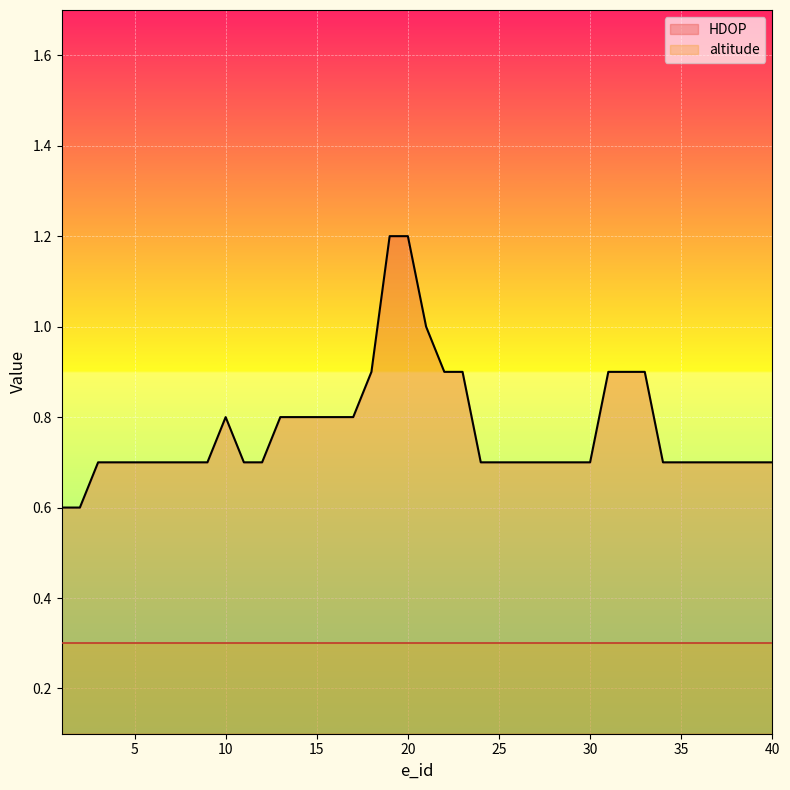

What is the change in value from 23 to 26?

-0.2